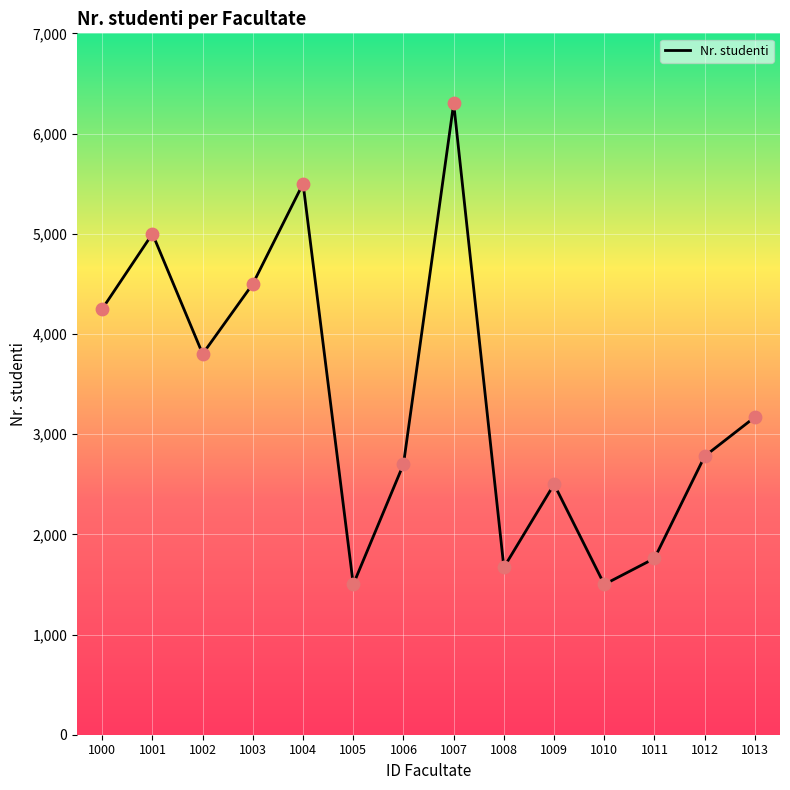

What is the change in value from 1009 to 1010?

-1000